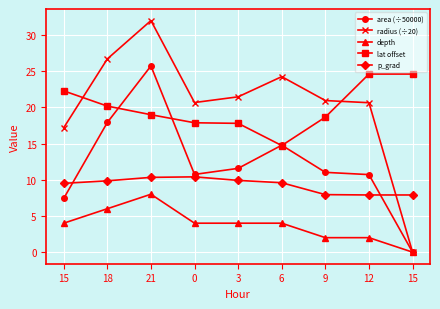

How many interior local valleys does the area (÷50000) series have?

1